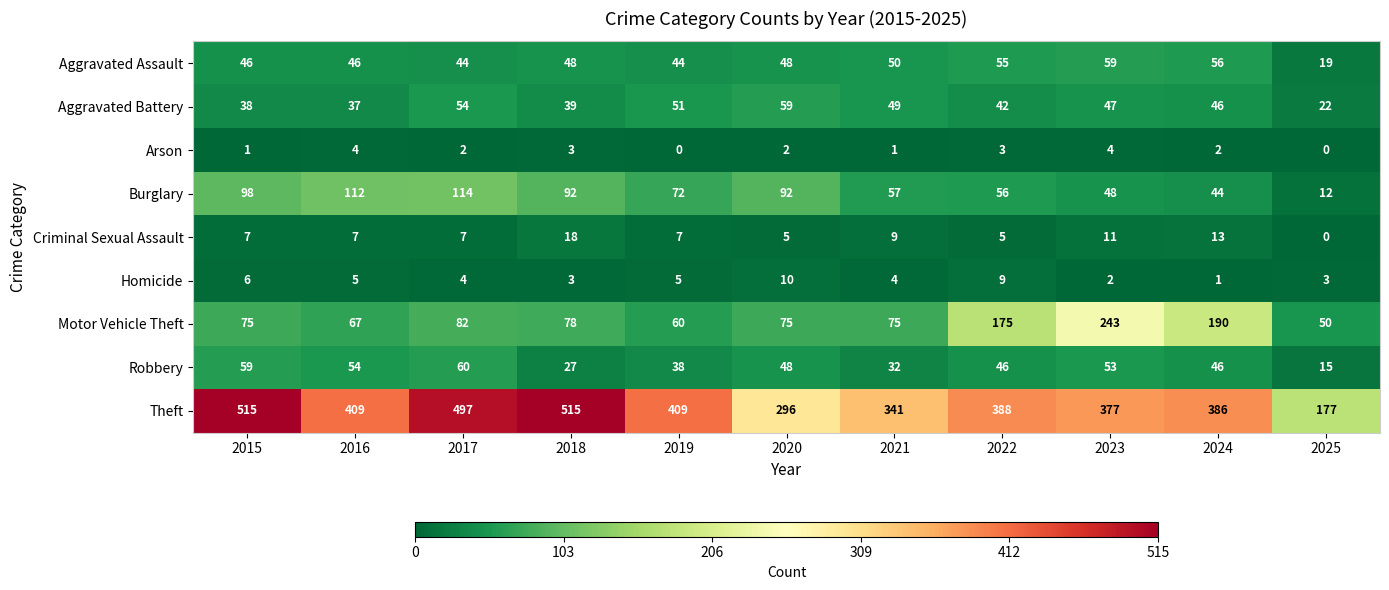

What is the maximum value for Homicide?

10